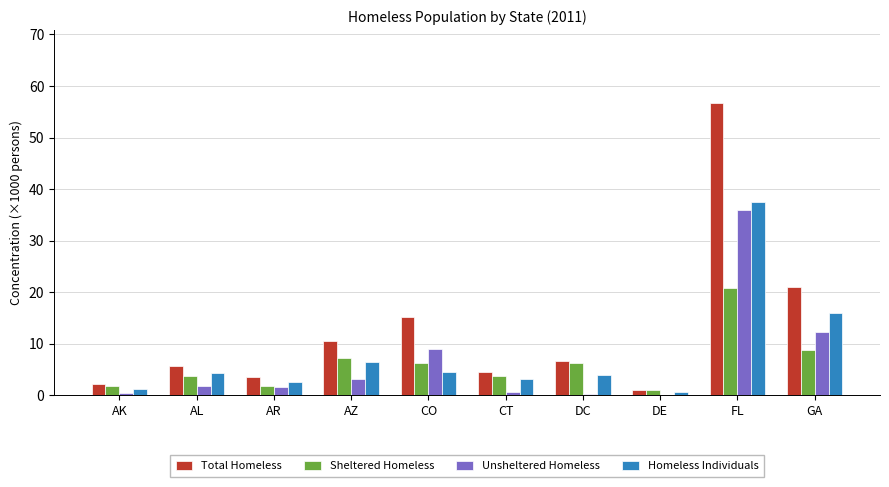

What is the approximate value of Unsheltered Homeless at AR?

1.6